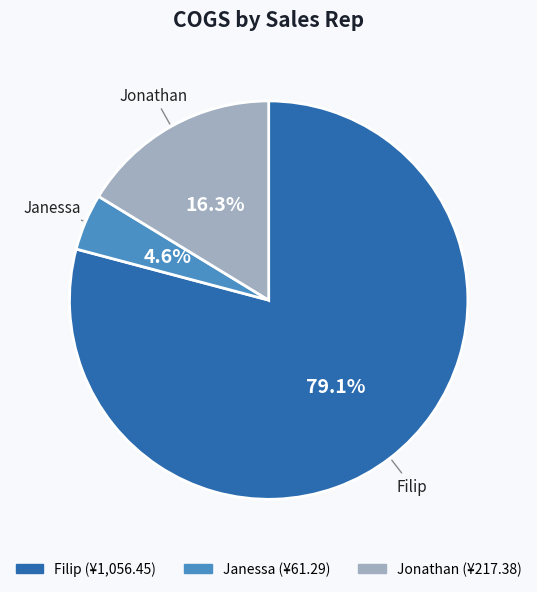

What percentage is the Janessa slice, to the nearest percent?

5%